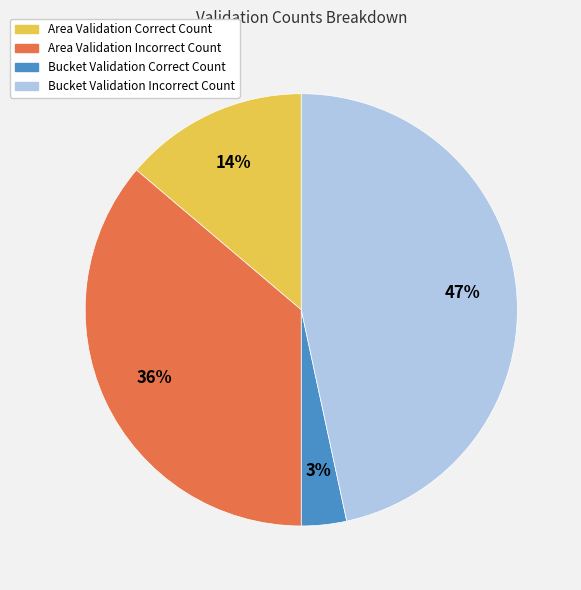

What percentage is the Bucket Validation Correct Count slice, to the nearest percent?

3%